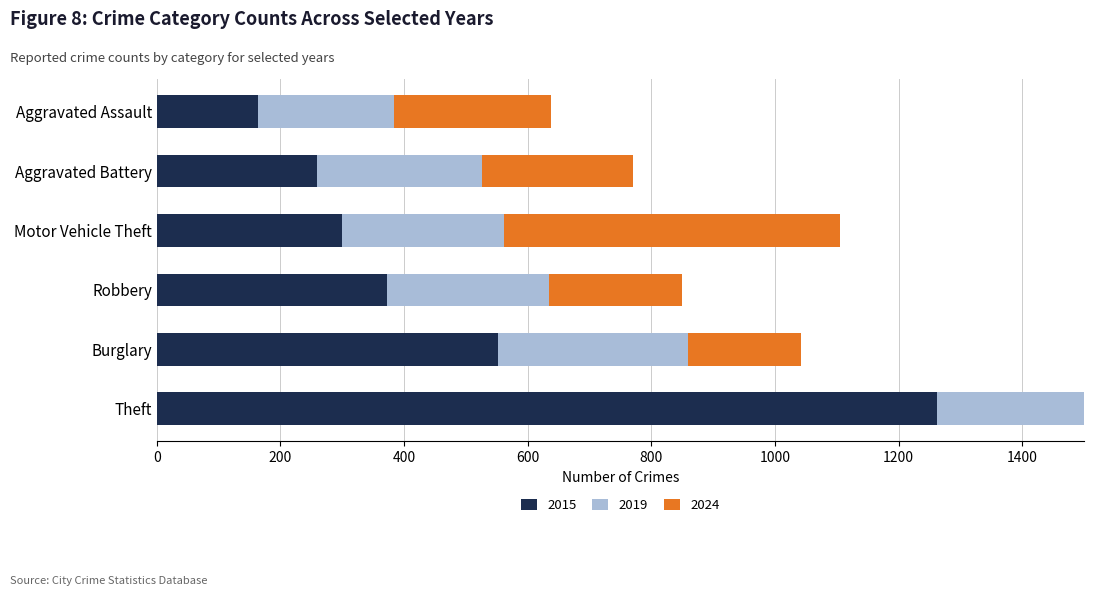

What is the sum of the 2024 values at Aggravated Assault and Burglary?

436